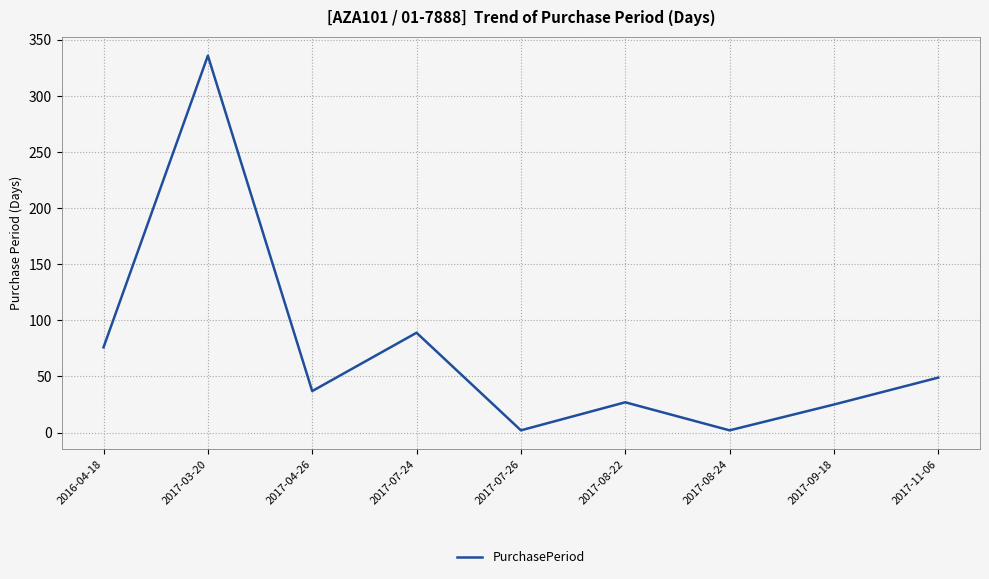

At which category does the data reach its first local peak?

2017-03-20